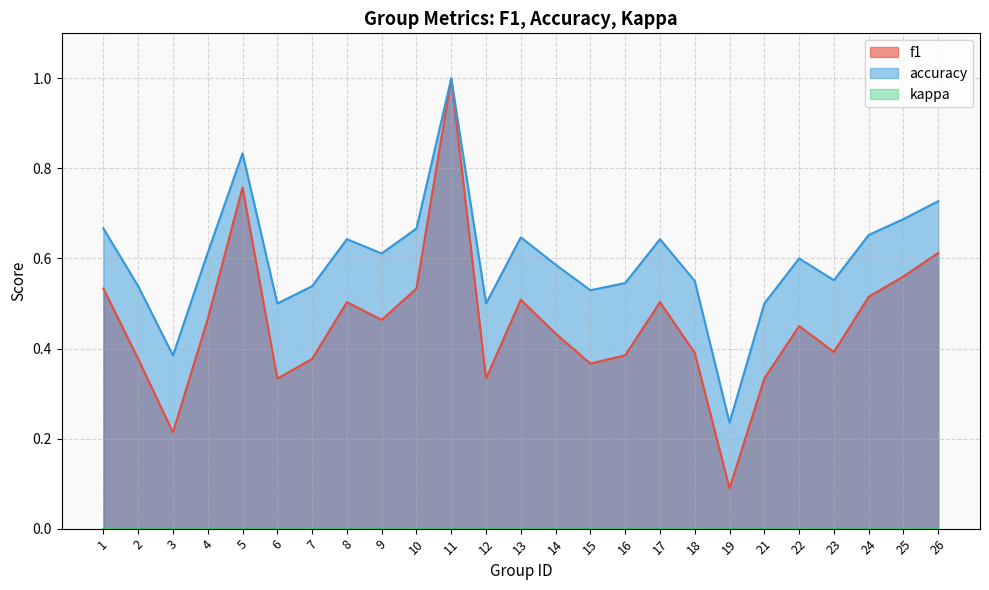

Count the accuracy values in the range 0 to 1.

25